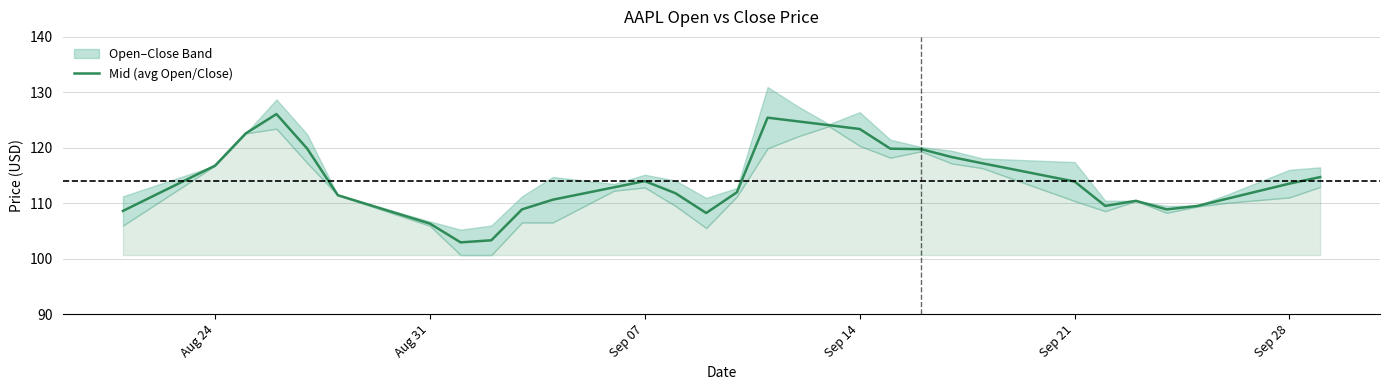

True or false: Mid (avg Open/Close) has a value of 116.8 at Aug 24.

True